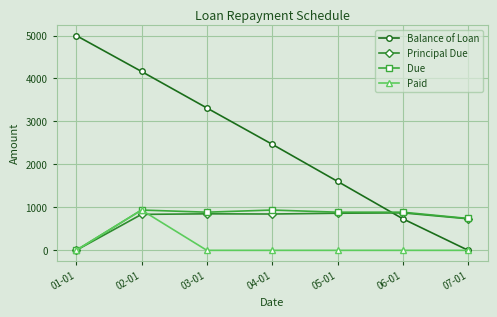

What is the label of the 3rd point from the left?

03-01